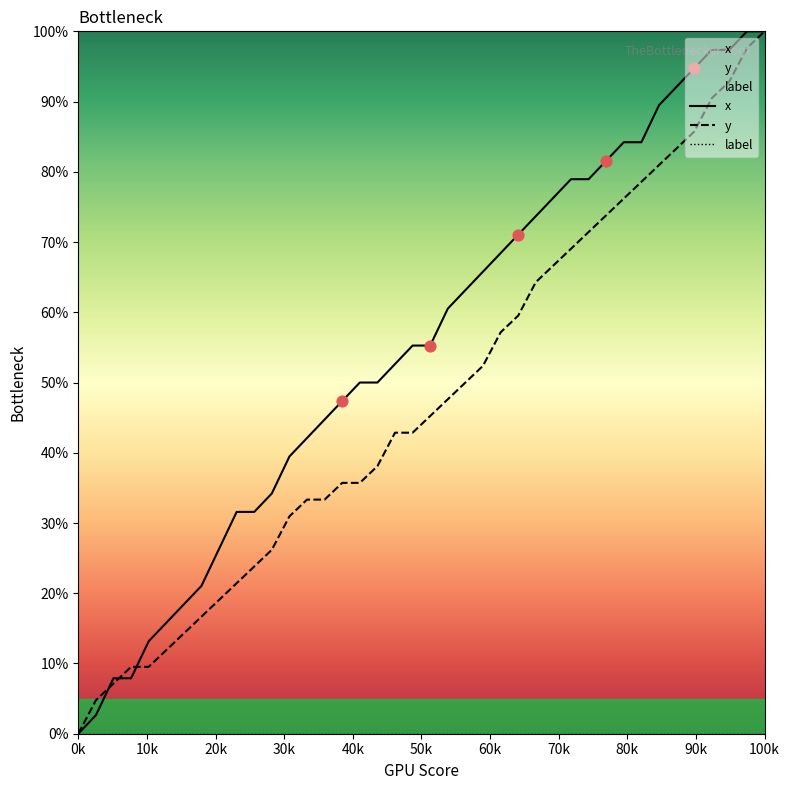

Which series has the largest Y range (max minus min)?

x